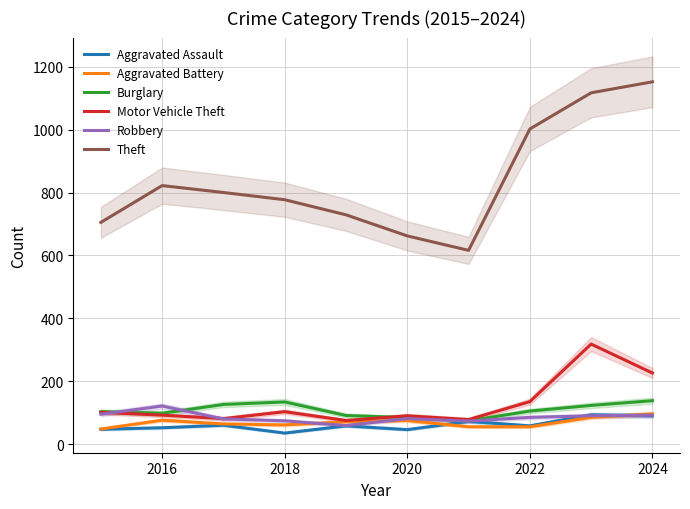

True or false: Aggravated Battery has a value of 96 at 2024.

True